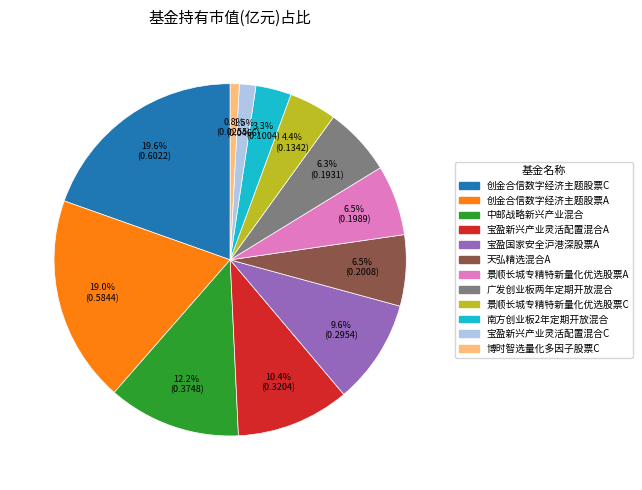

True or false: 宝盈国家安全沪港深股票A accounts for 1% of the total.

False